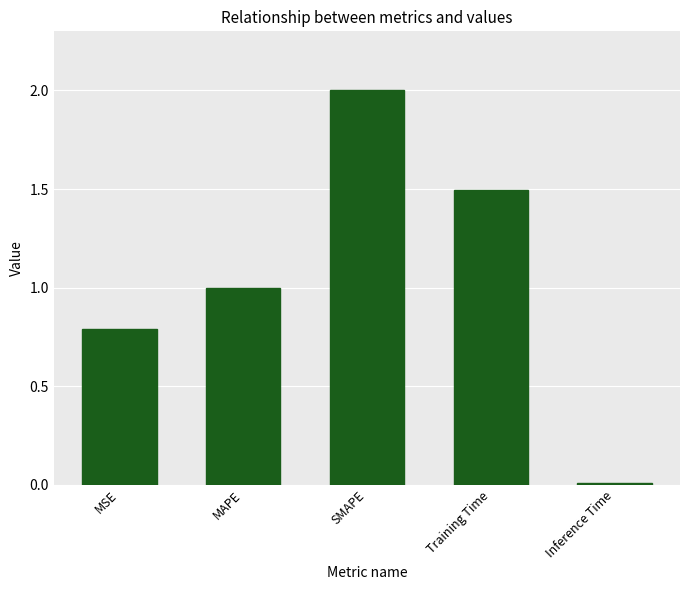

What is the greatest value displayed?

2.0